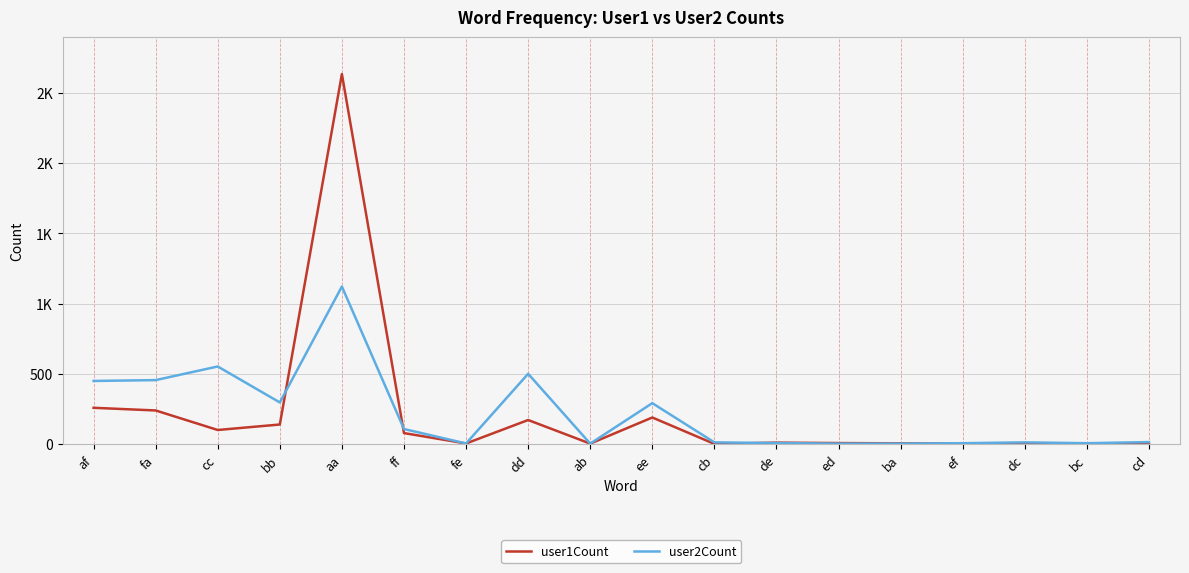

What is the sum of all user2Count values?

3859